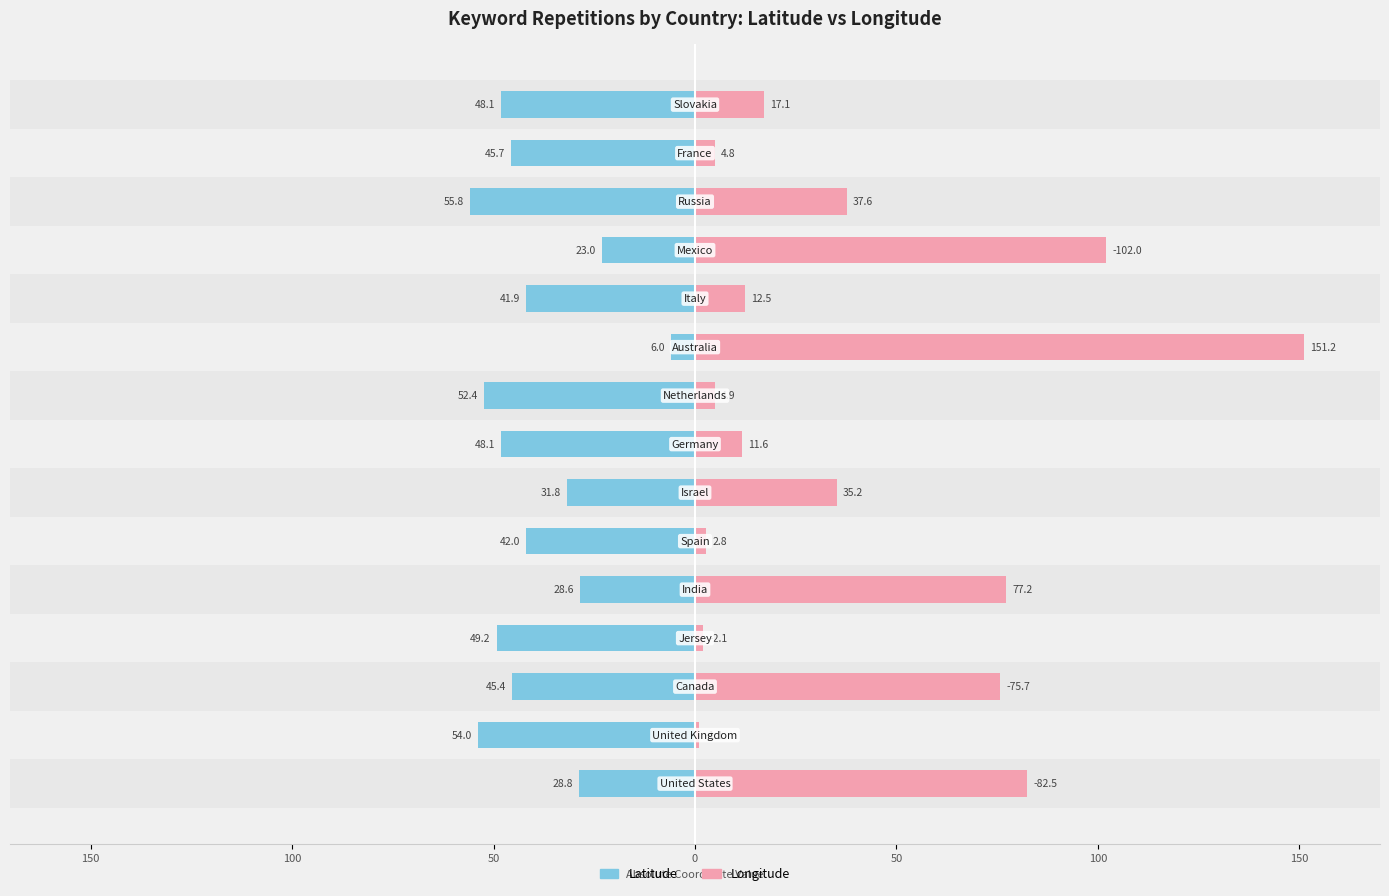

What is the difference between the Latitude values at 12 and 11?

32.8